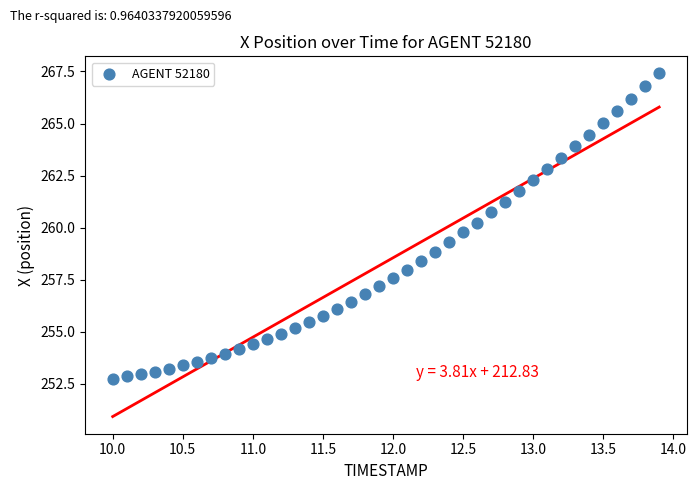

What is the range of X values (max minus min)?

3.9